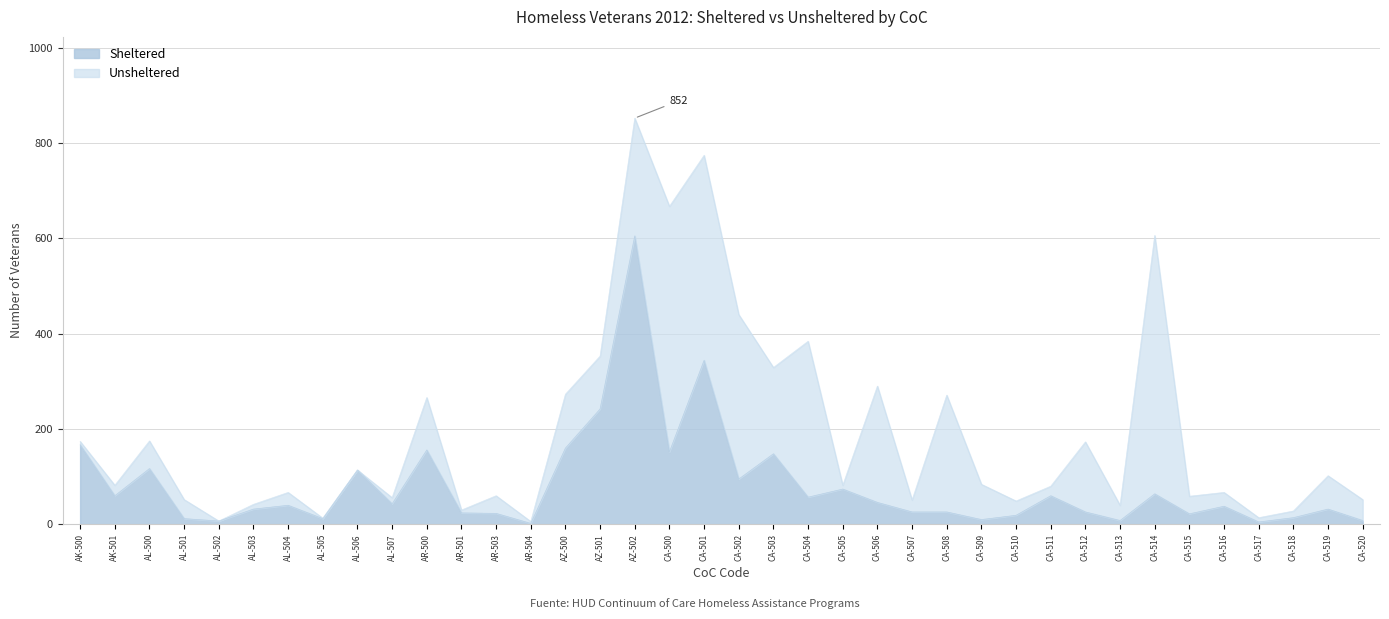

What is the sum of the values at CA-520 and AK-500?

175